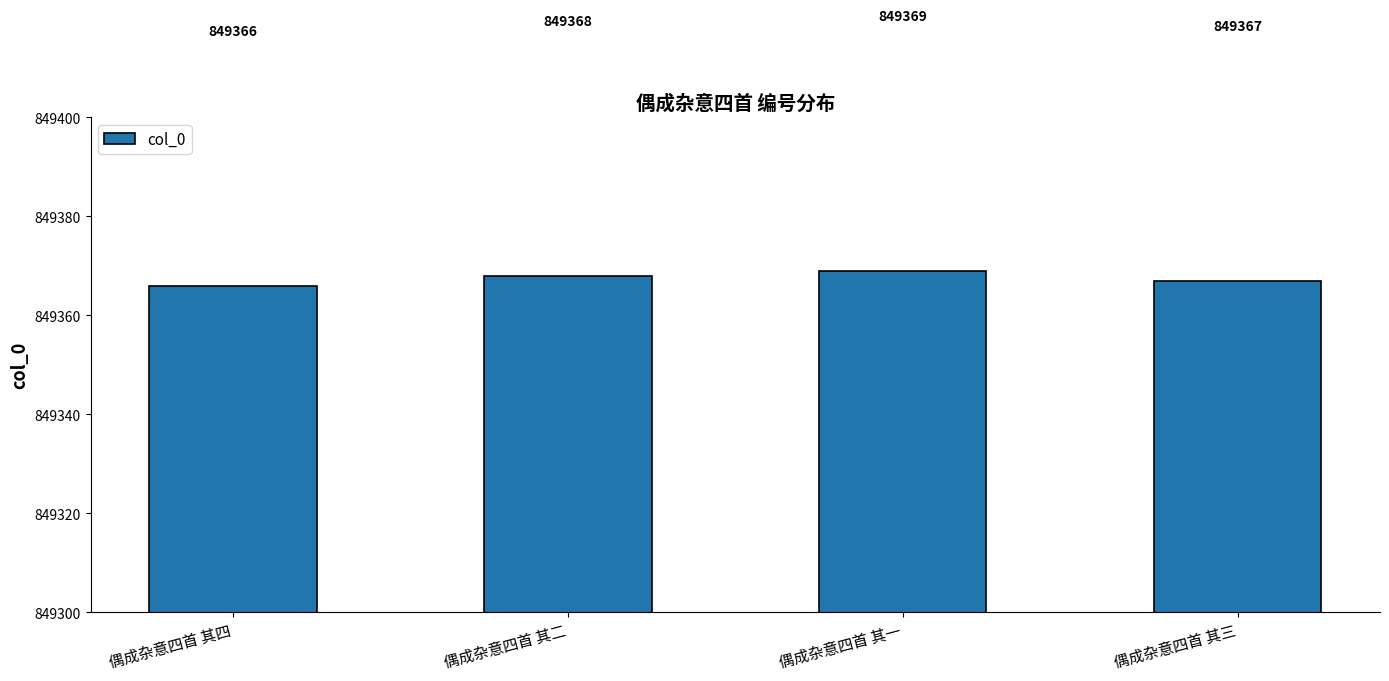

What is the ratio of the value at 偶成杂意四首 其二 to the value at 偶成杂意四首 其四?

1.0